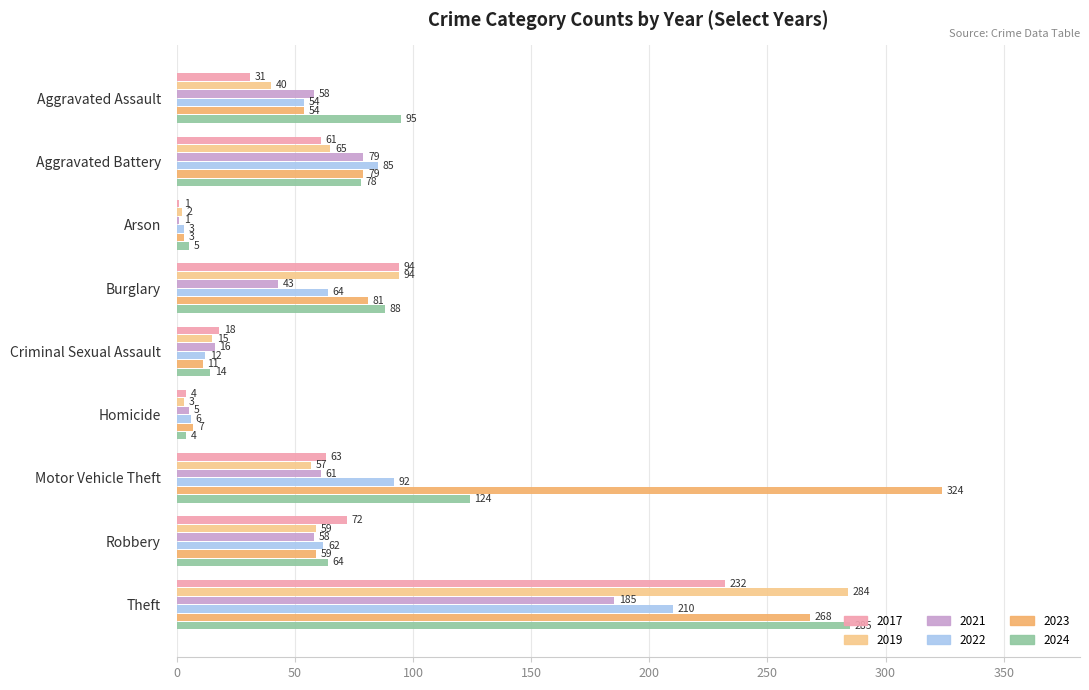

Which series changed the most between Aggravated Assault and Motor Vehicle Theft?

2023